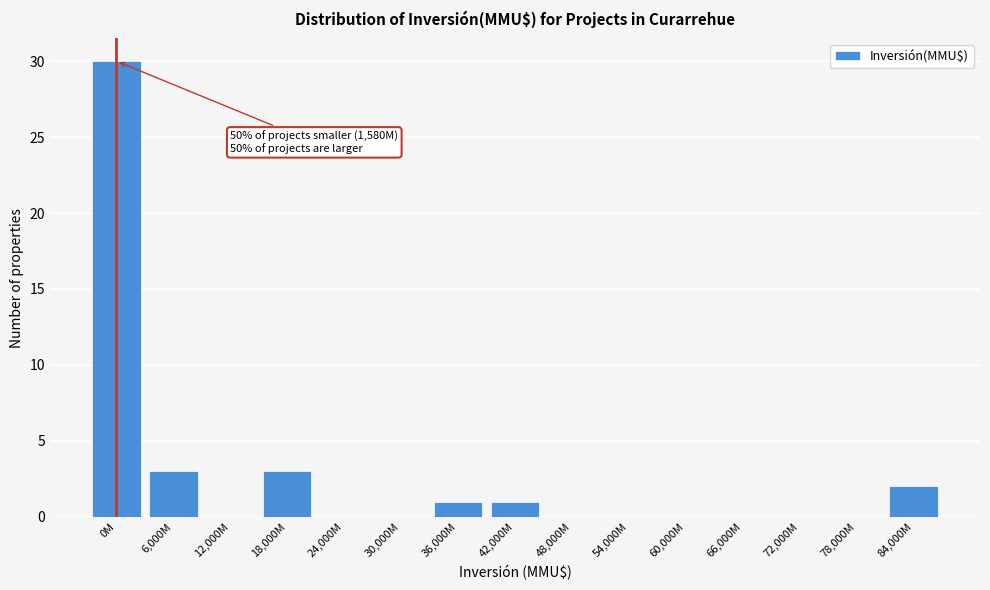

Reading left to right, list all the values displayed in this chart.

0M=30	6,000M=3	12,000M=0	18,000M=3	24,000M=0	30,000M=0	36,000M=1	42,000M=1	48,000M=0	54,000M=0	60,000M=0	66,000M=0	72,000M=0	78,000M=0	84,000M=2